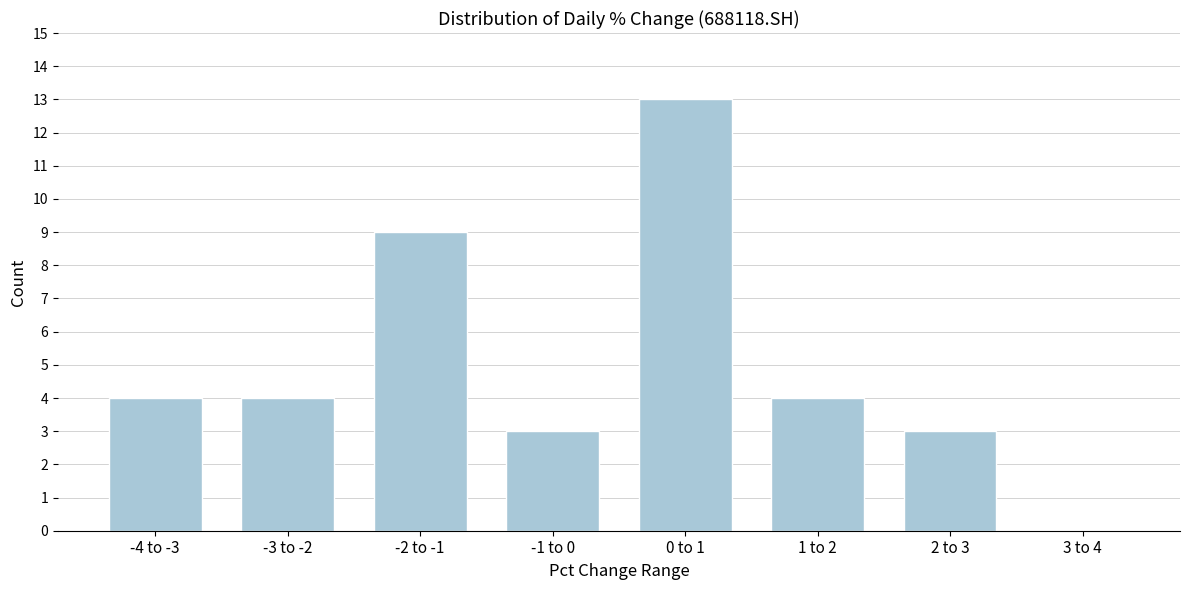

Reading right to left, transcribe all the data shown in this chart.

3 to 4=0	2 to 3=3	1 to 2=4	0 to 1=13	-1 to 0=3	-2 to -1=9	-3 to -2=4	-4 to -3=4